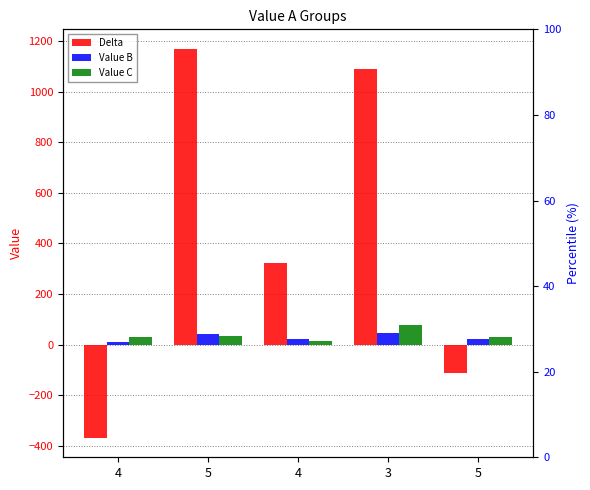

What is the maximum value for Delta?

1169